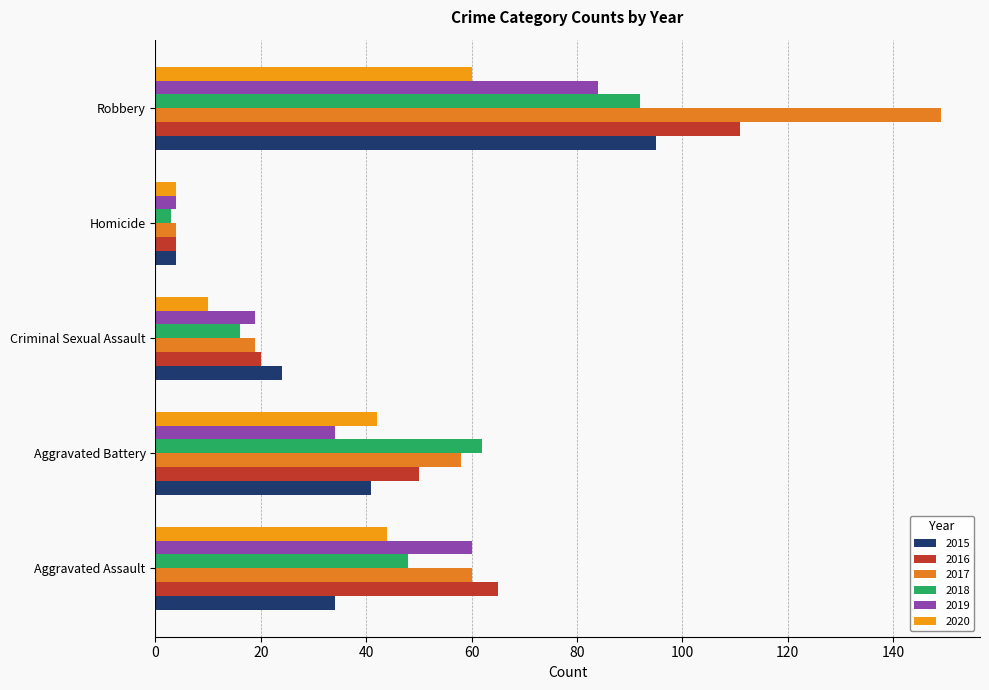

What is the difference between the highest and lowest values at Criminal Sexual Assault?

14